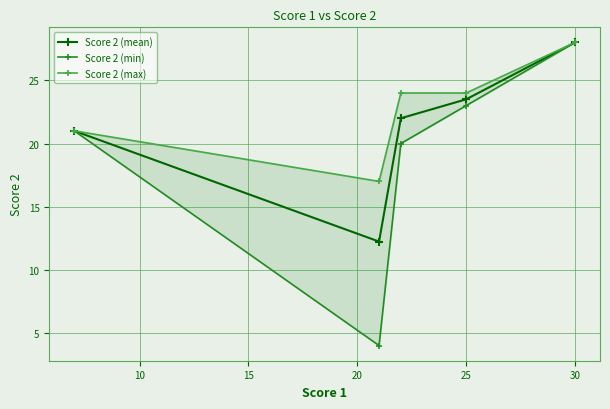

Rank the series by their average value, from lowest to highest.

Score 2 (min), Score 2 (mean), Score 2 (max)